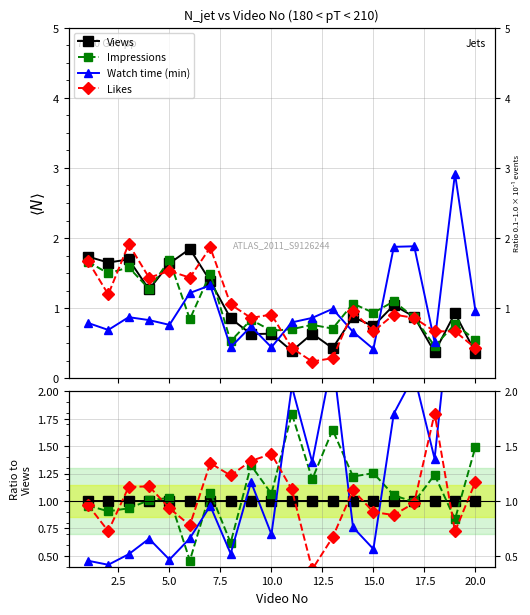

What is the value of the Likes point at the 19th from the left?

0.7